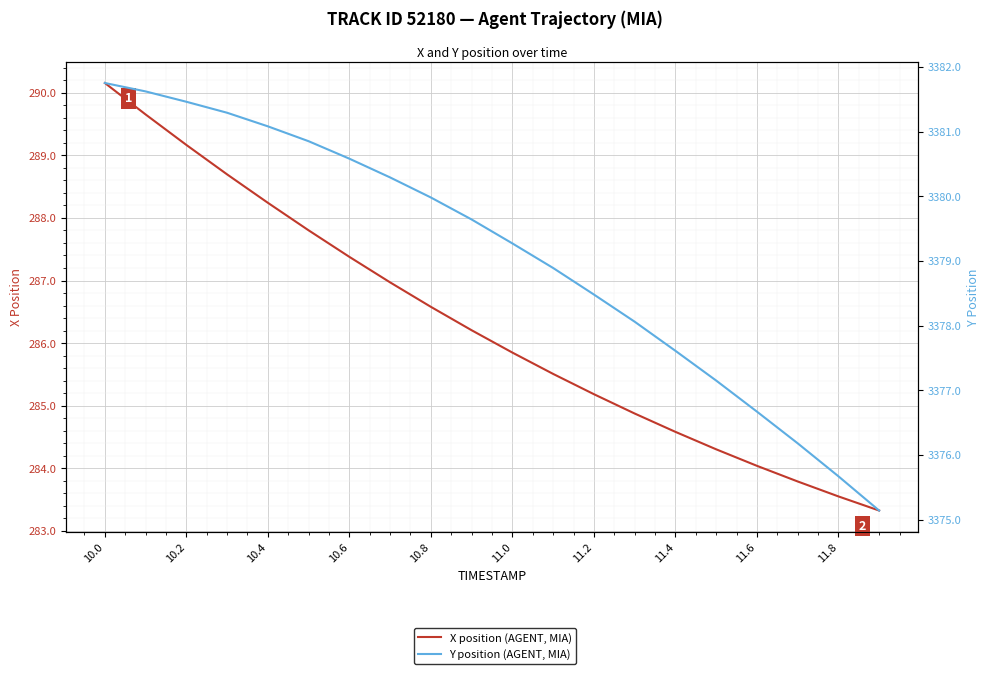

How many categories are shown in the chart?

20